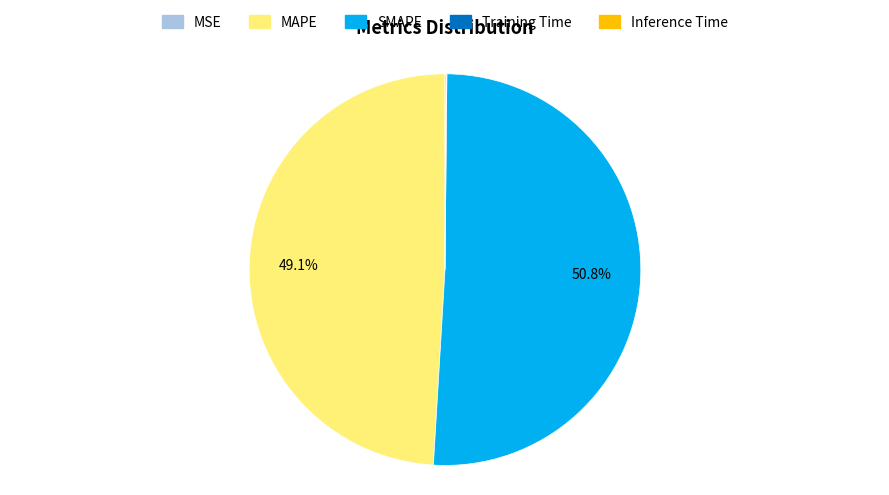

Which category accounts for the majority?

SMAPE